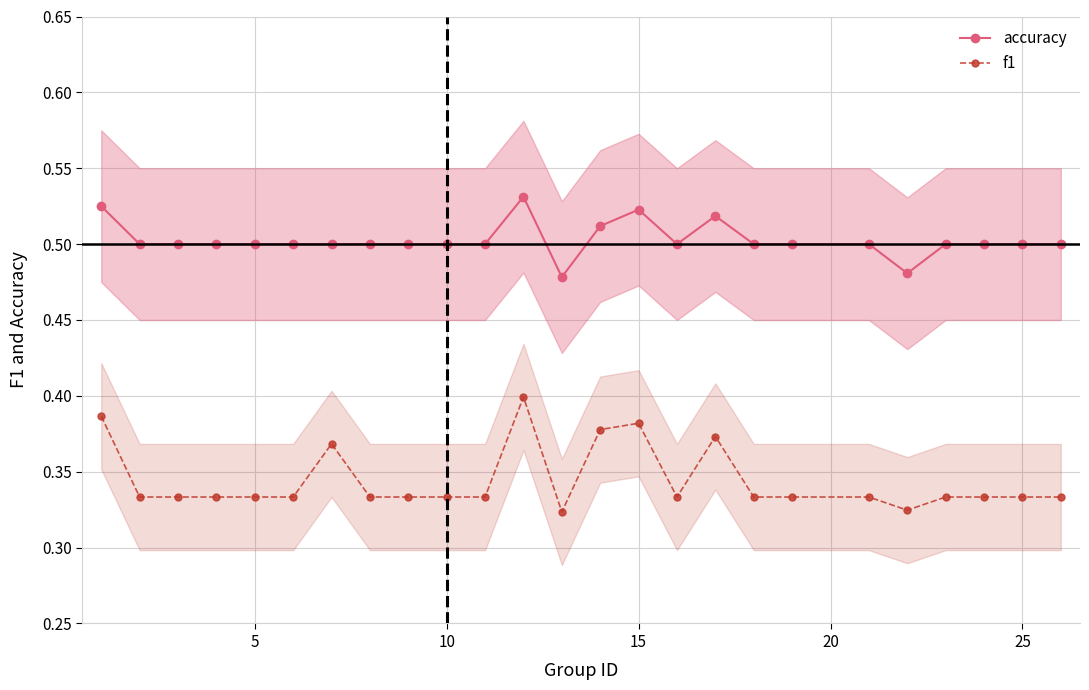

What is the maximum value shown in the chart?

0.5